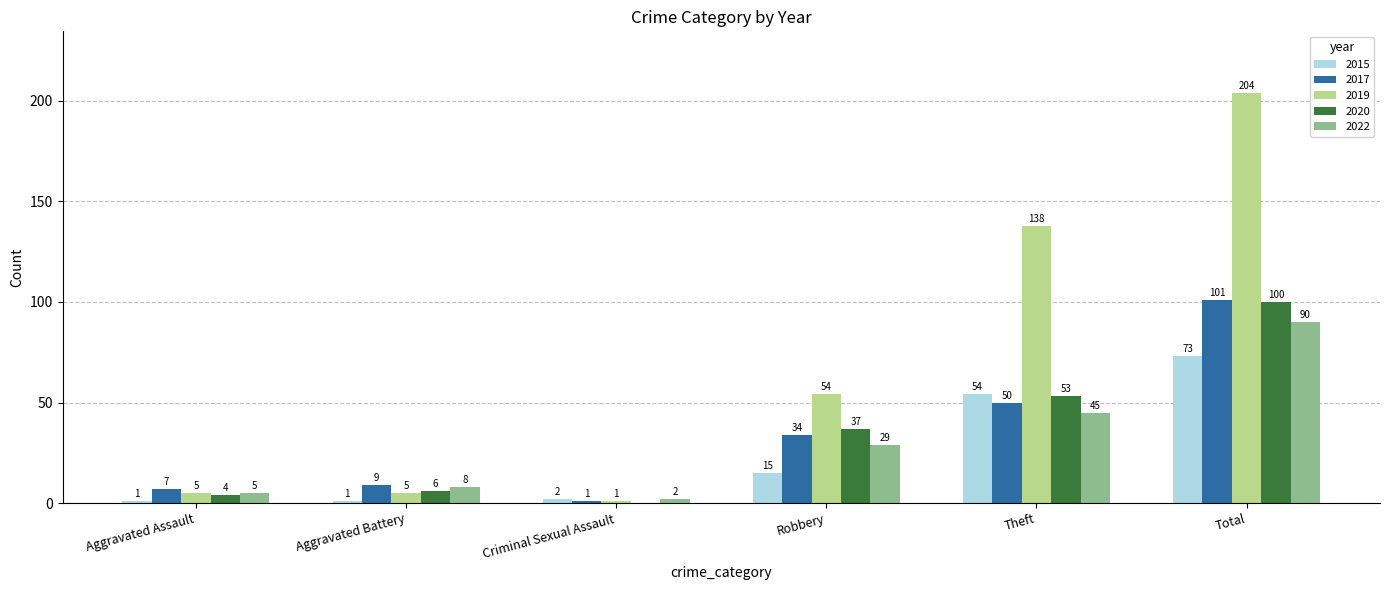

How many groups of bars are there?

6